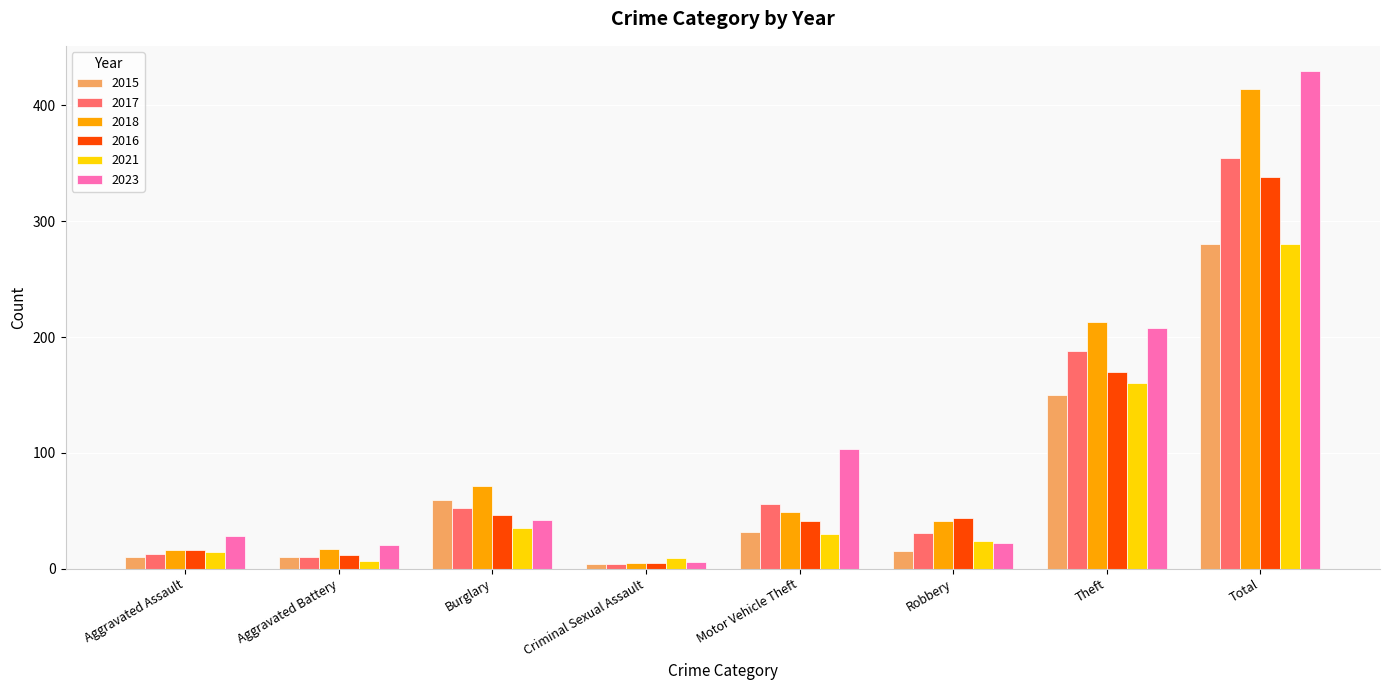

What is the maximum value shown in the chart?

430